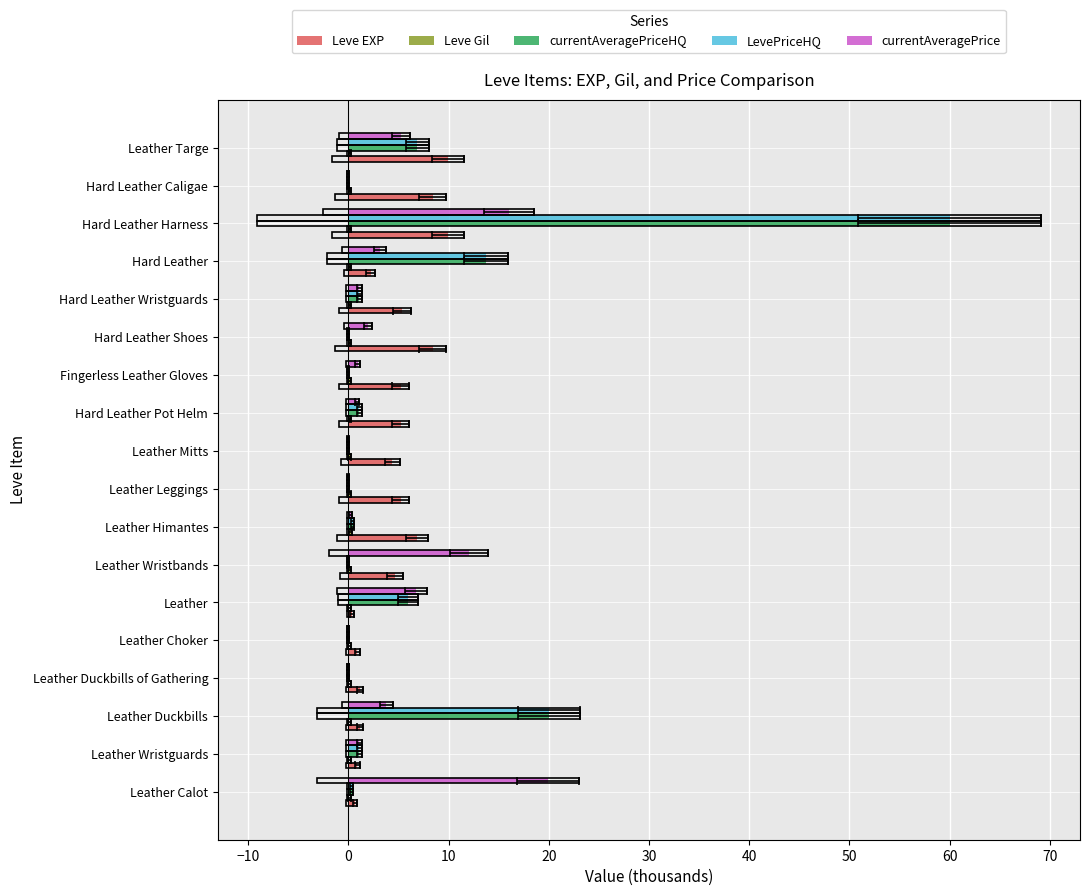

Between Hard Leather Wristguards and Leather Targe, which series saw the biggest shift?

currentAveragePriceHQ